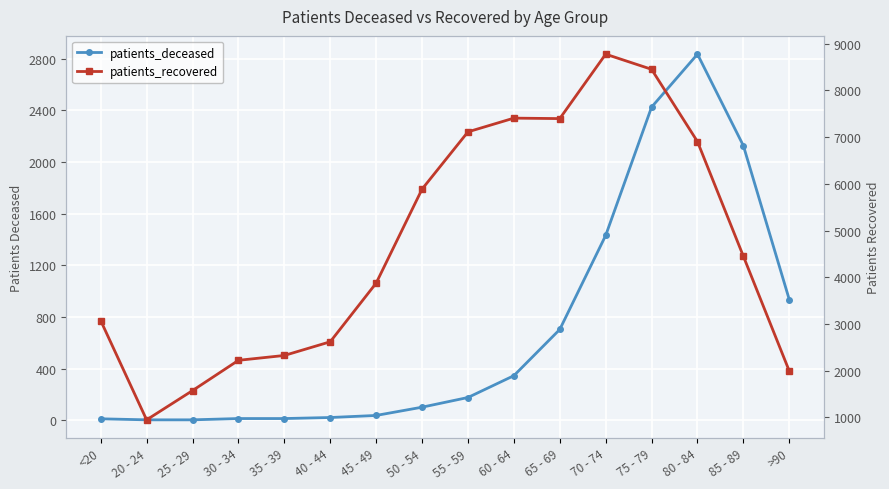

List the series in order of their peak value, lowest first.

patients_deceased, patients_recovered